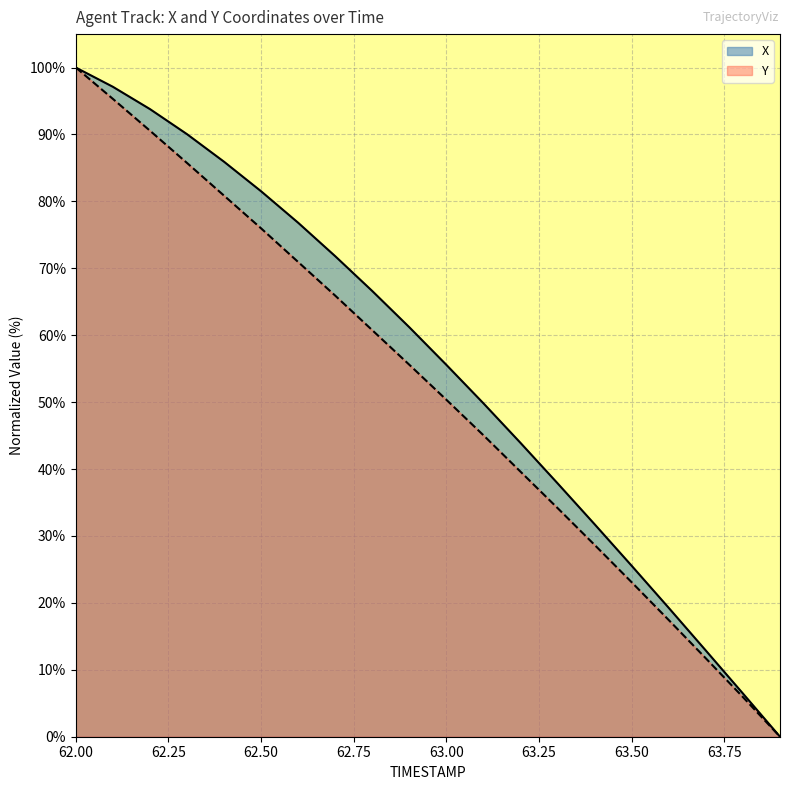

Where is Y nearest to the value 50?

63.00